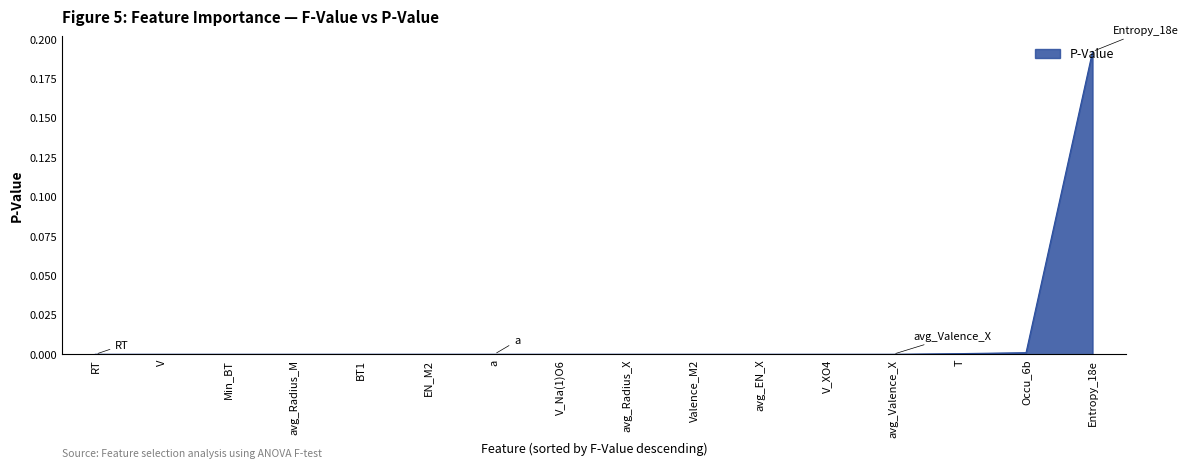

True or false: the data shows 0.0 at V_Na(1)O6.

True